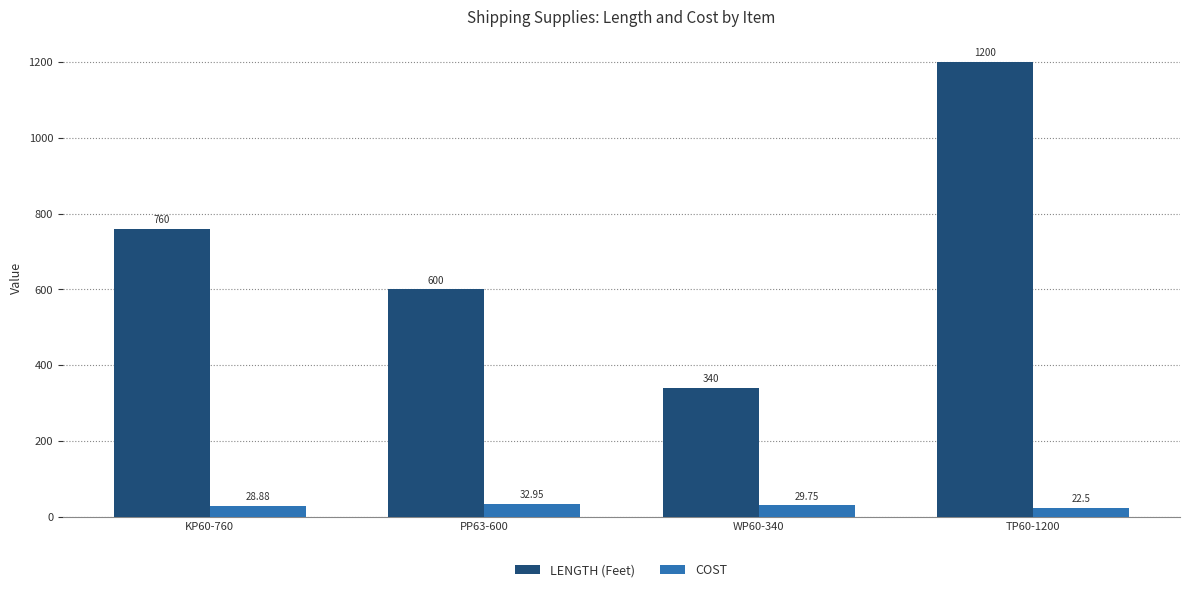

What is the total value across all series at KP60-760?

788.9